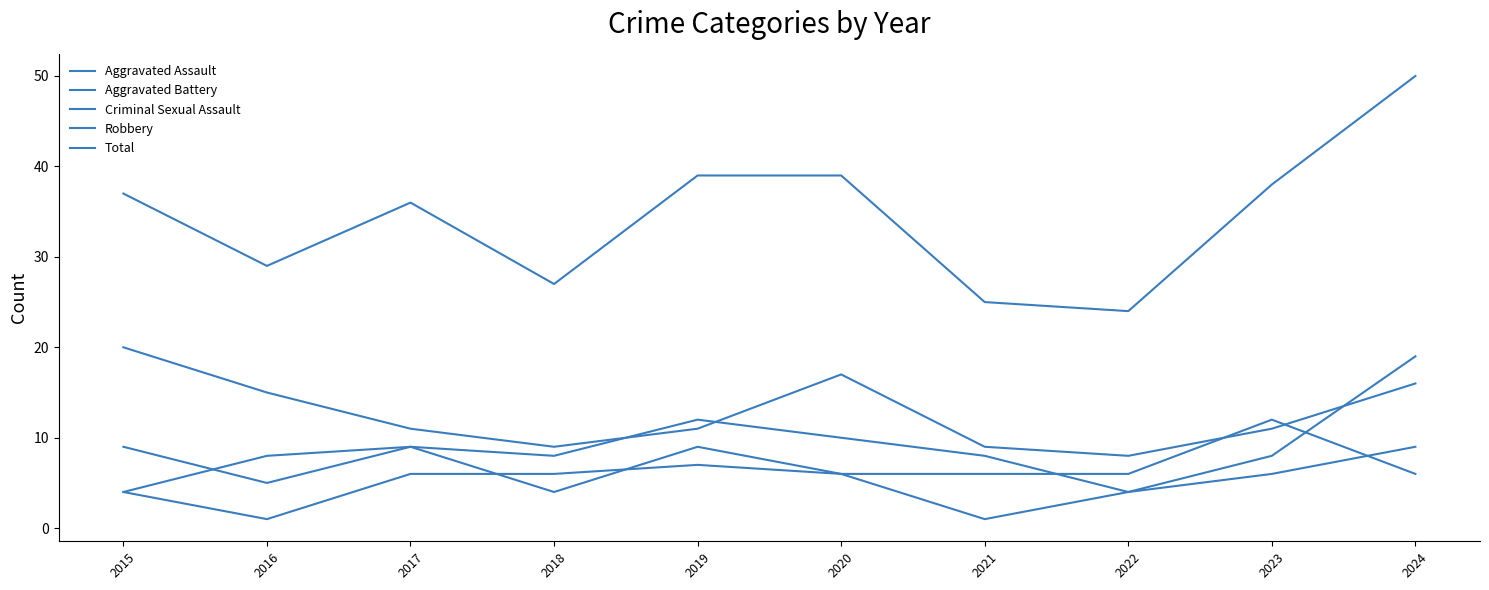

In Robbery, how many points are higher than both neighbors (excluding endpoints)?

1